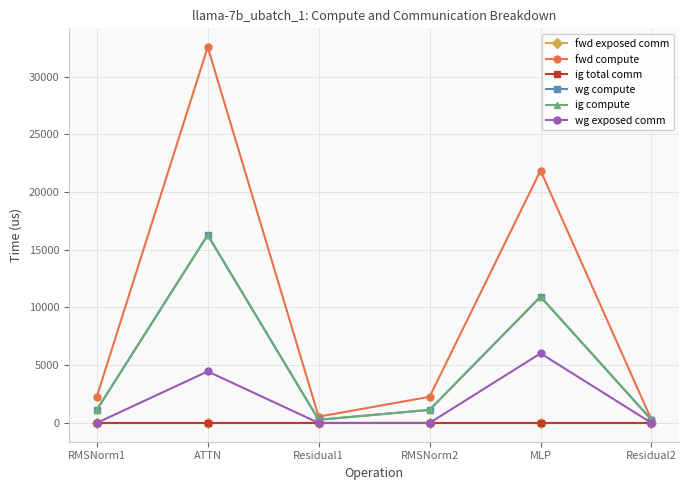

Reading right to left, extract all data points from this chart.

fwd exposed comm: 0.0	0.0	0.0	0.0	0.0	0.0
fwd compute: 271.4	21866.5	2264.1	542.7	32556.5	2264.1
ig total comm: 0.0	0.0	0.0	0.0	0.0	0.0
wg compute: 271.4	10933.2	1132.0	271.4	16278.3	1132.0
ig compute: 271.4	10933.2	1132.0	271.4	16278.3	1132.0
wg exposed comm: 0.0	6027.3	0.0	0.0	4461.9	0.0